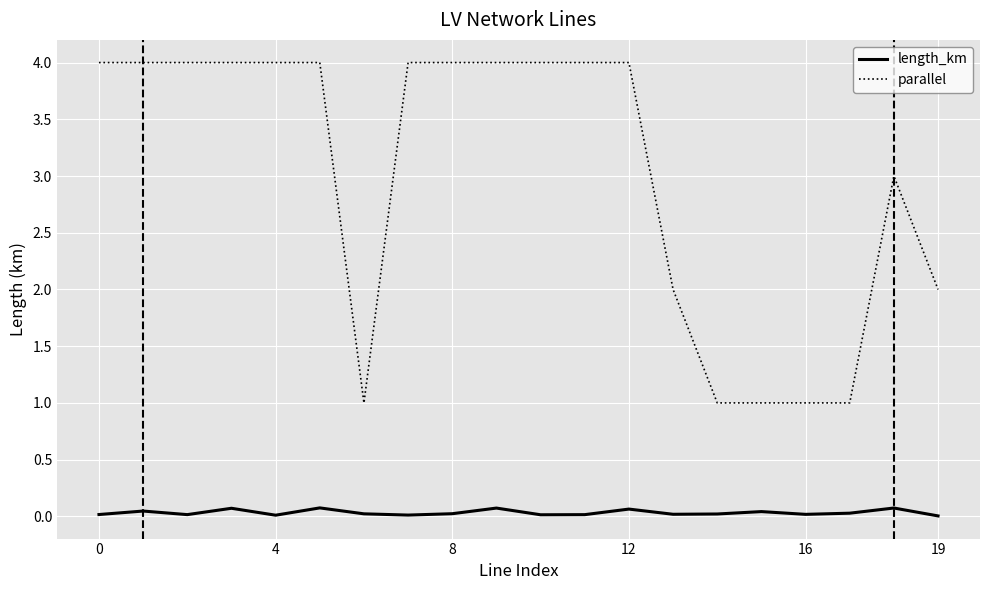

Which series has the largest range (max minus min)?

parallel